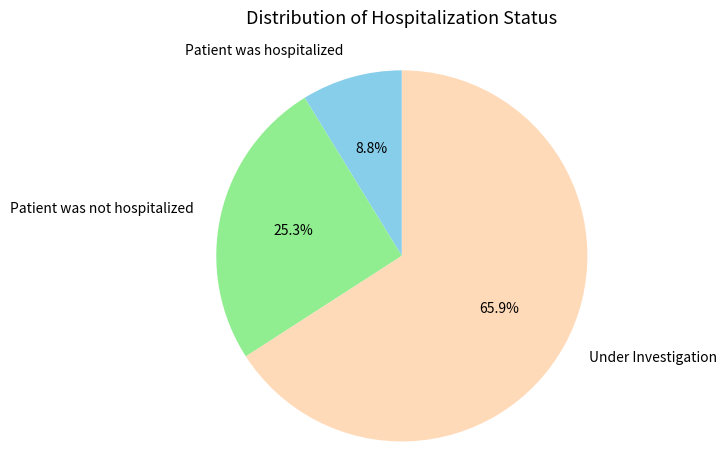

What percentage is the Under Investigation slice, to the nearest percent?

66%